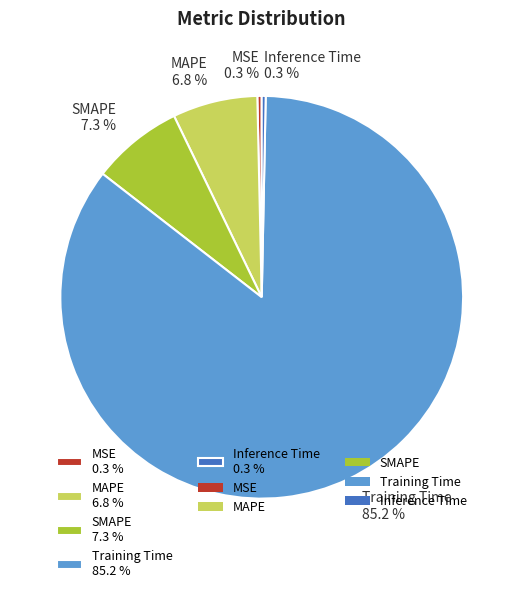

What percentage is the Training Time slice, to the nearest percent?

85%